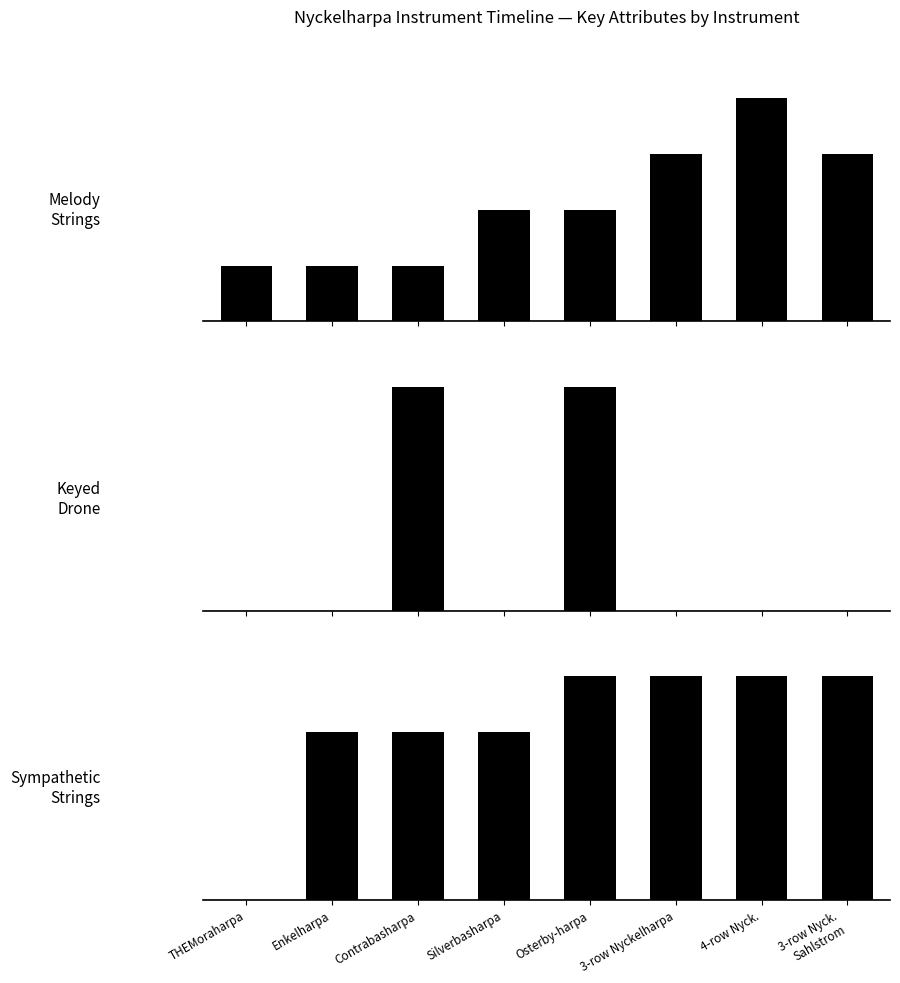

What is the maximum value for Sympathetic Strings?

12